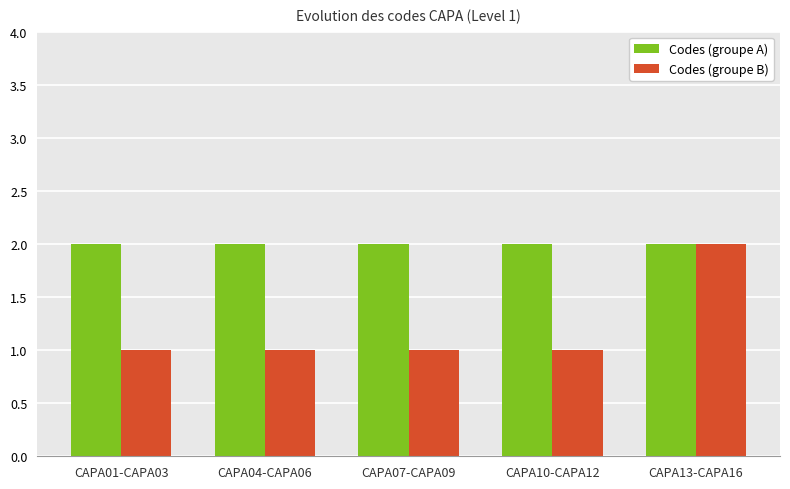

What is the difference between the highest and lowest values at CAPA04-CAPA06?

1